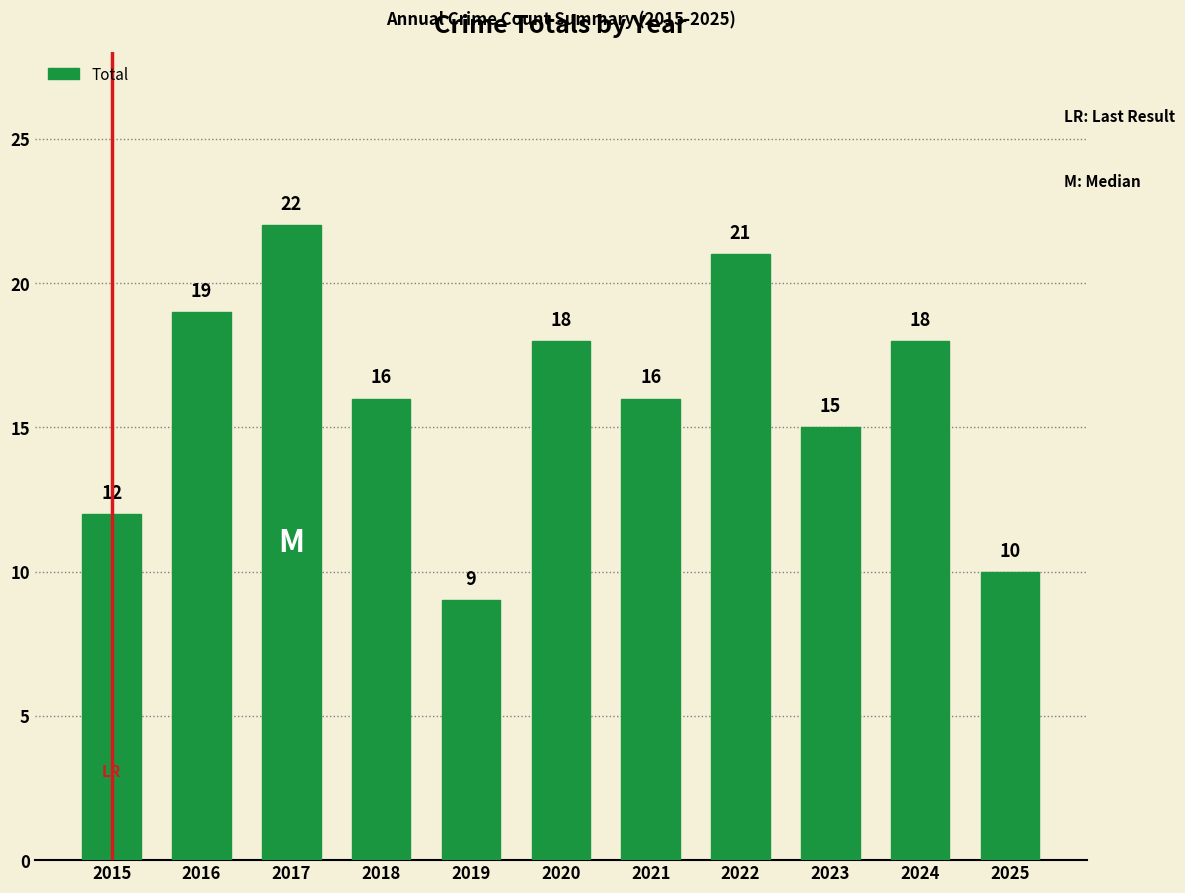

What is the value of the 8th bar from the left?

21